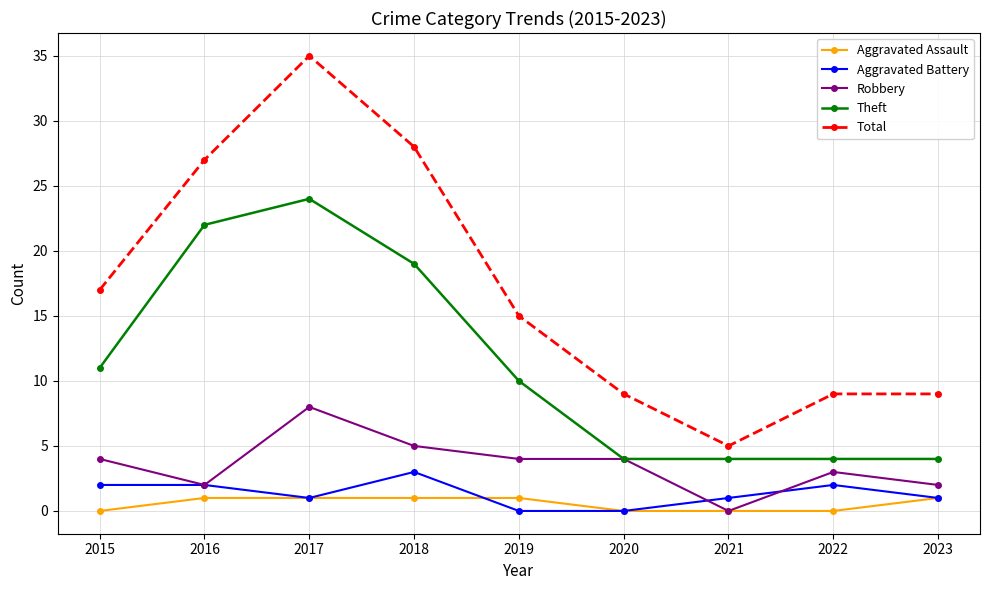

What is the approximate value of Total at 2018, to the nearest 5?

30